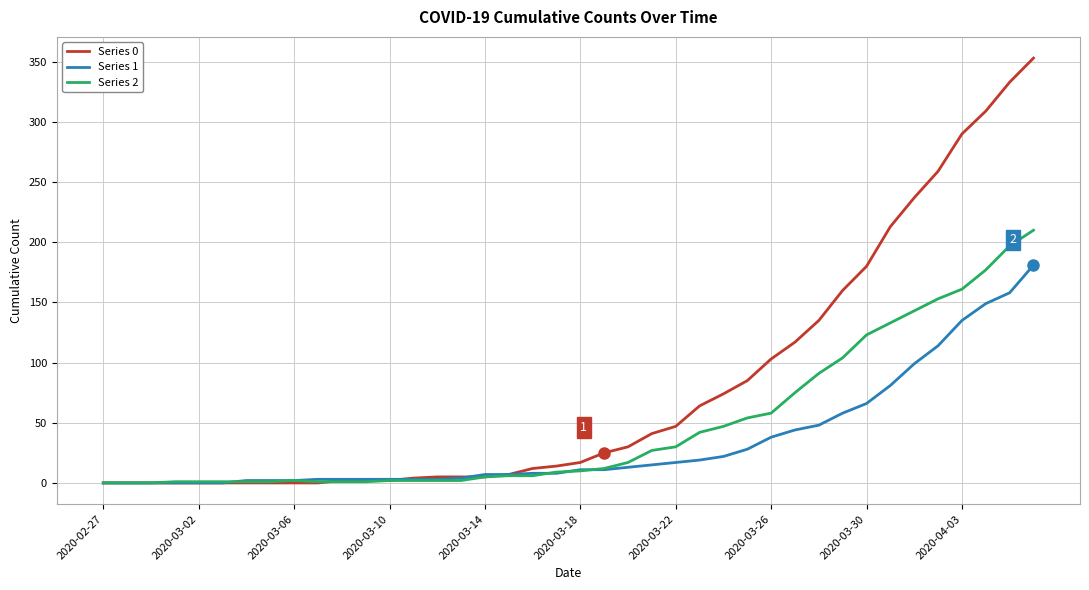

List the series in order of their peak value, highest first.

Series 0, Series 2, Series 1